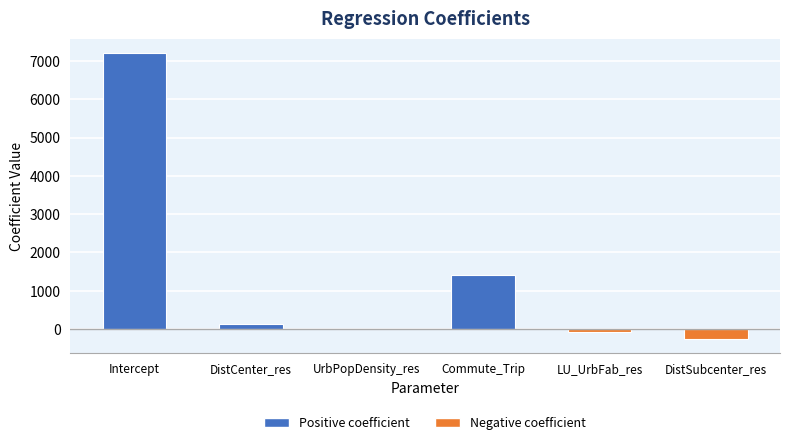

What is the sum of all values?

8414.3